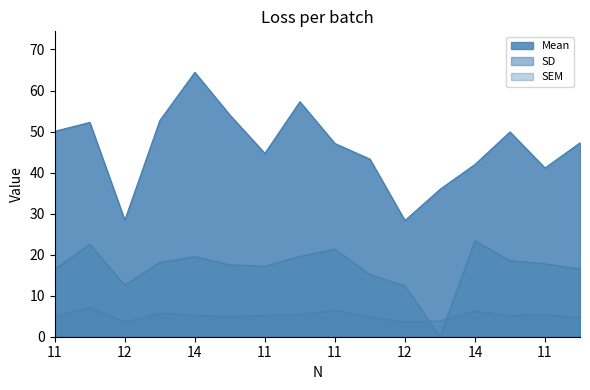

What is the difference between the maximum and minimum values in the SD series?

23.3